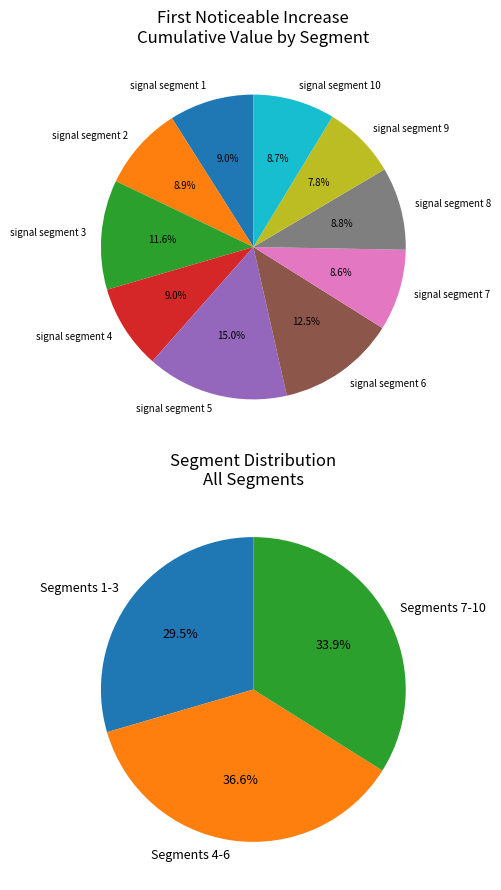

How many segments does this pie chart have?

10